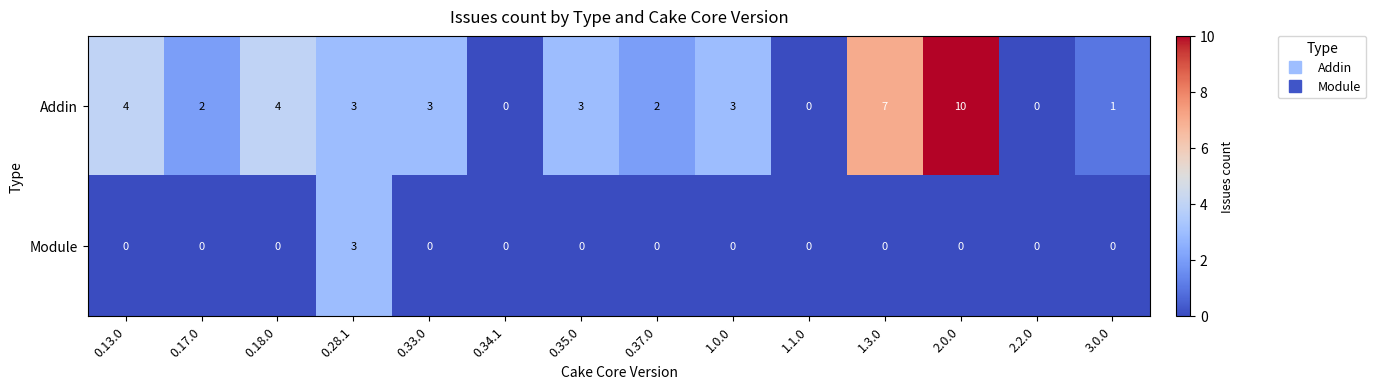

At which category is the sum across all series the highest?

2.0.0